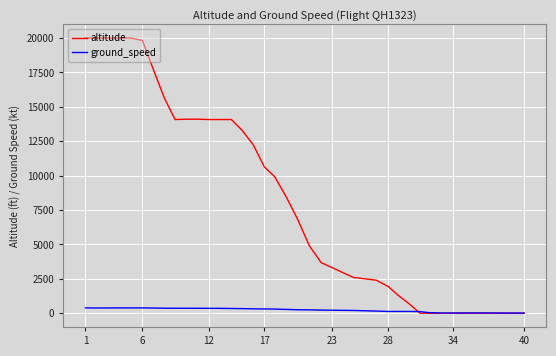

List the series in order of their peak value, lowest first.

ground_speed, altitude